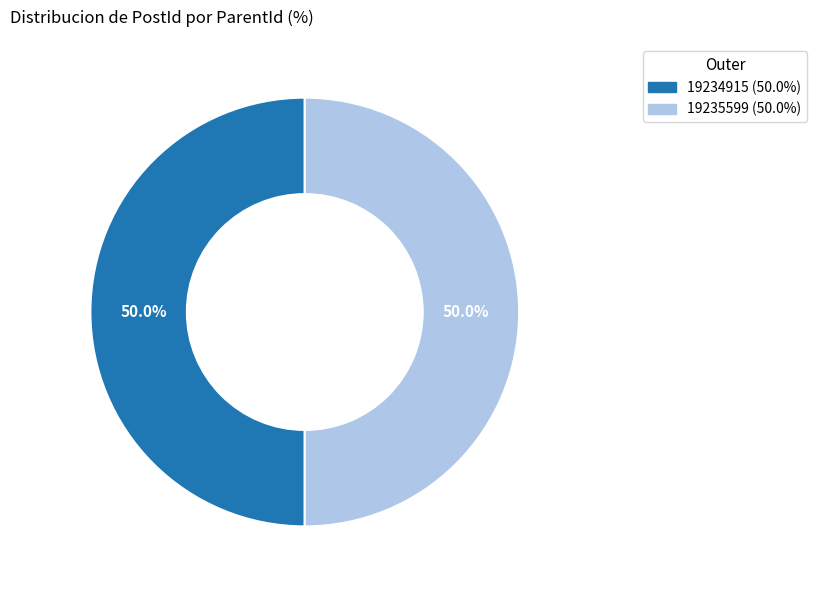

To the nearest percent, what portion does 19235599 represent?

50%